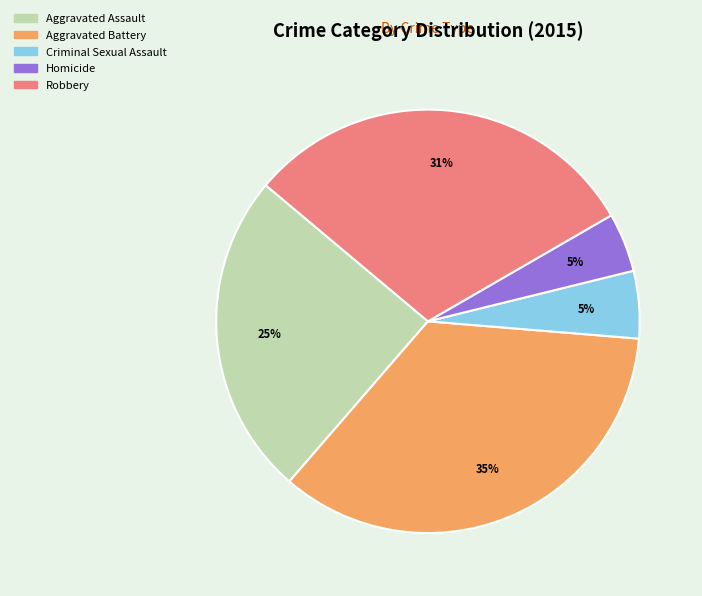

What is the ratio of the value at Aggravated Battery to the value at Robbery?

1.1